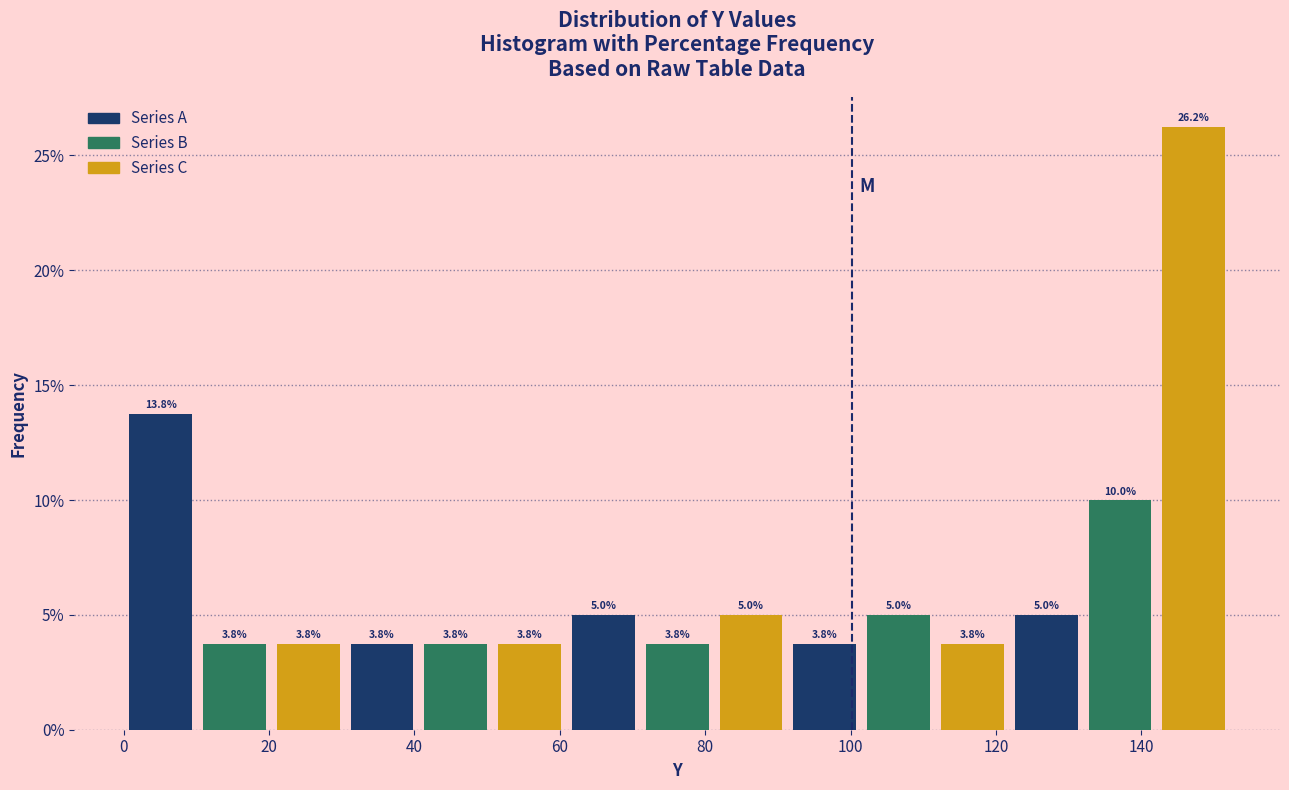

What is the minimum value for Series C?

3.8